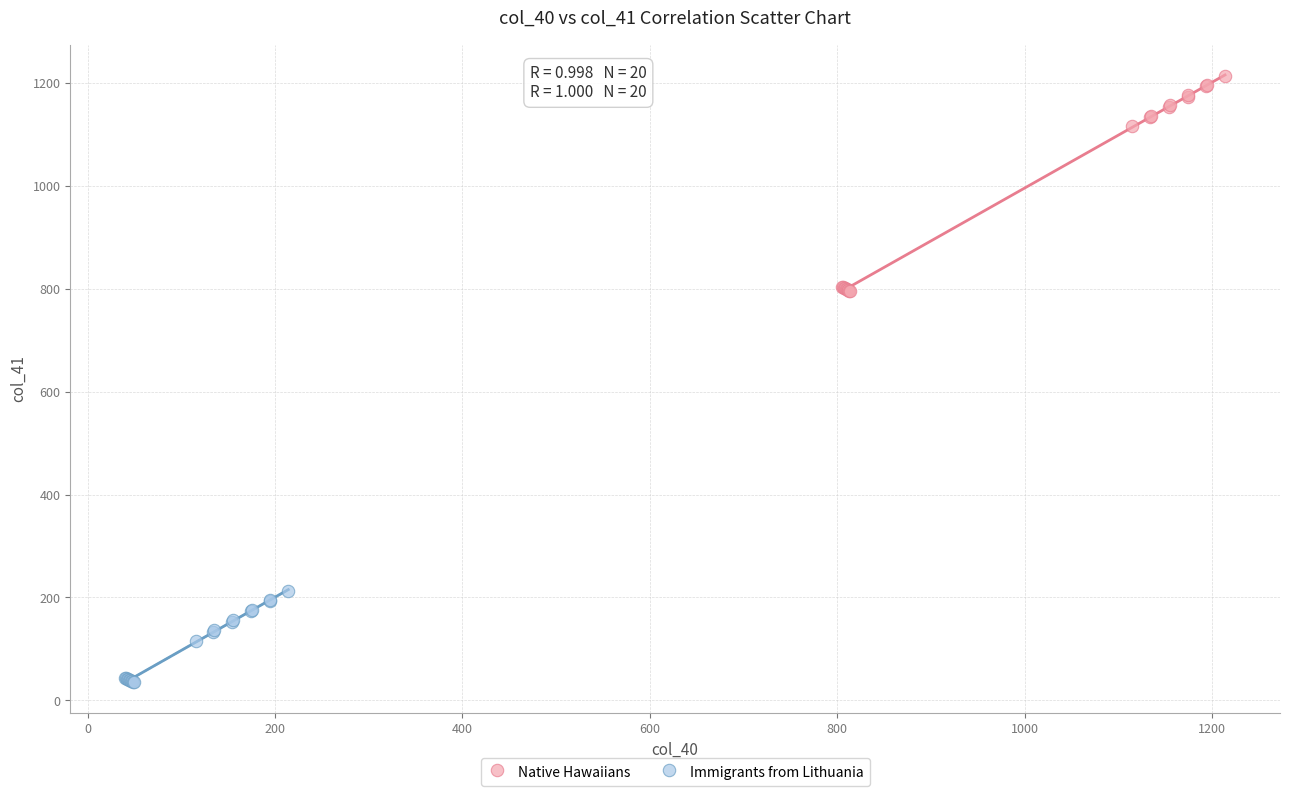

Which series reaches the maximum Y coordinate?

Native Hawaiians